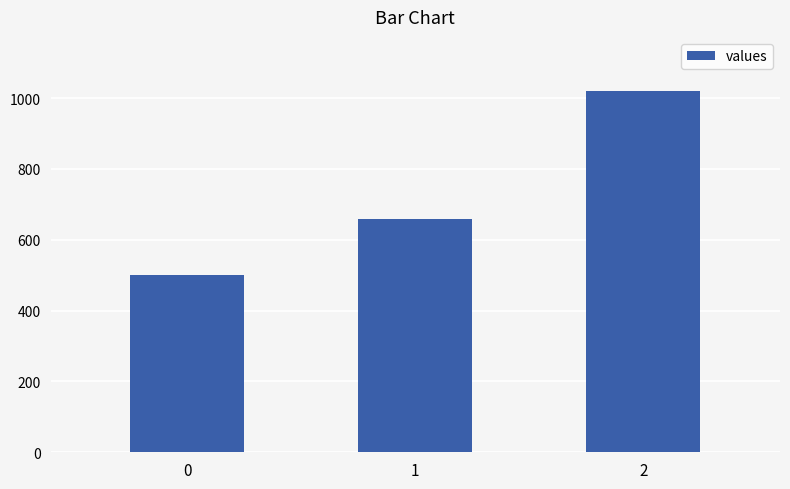

At which label is the value closest to 760?

1